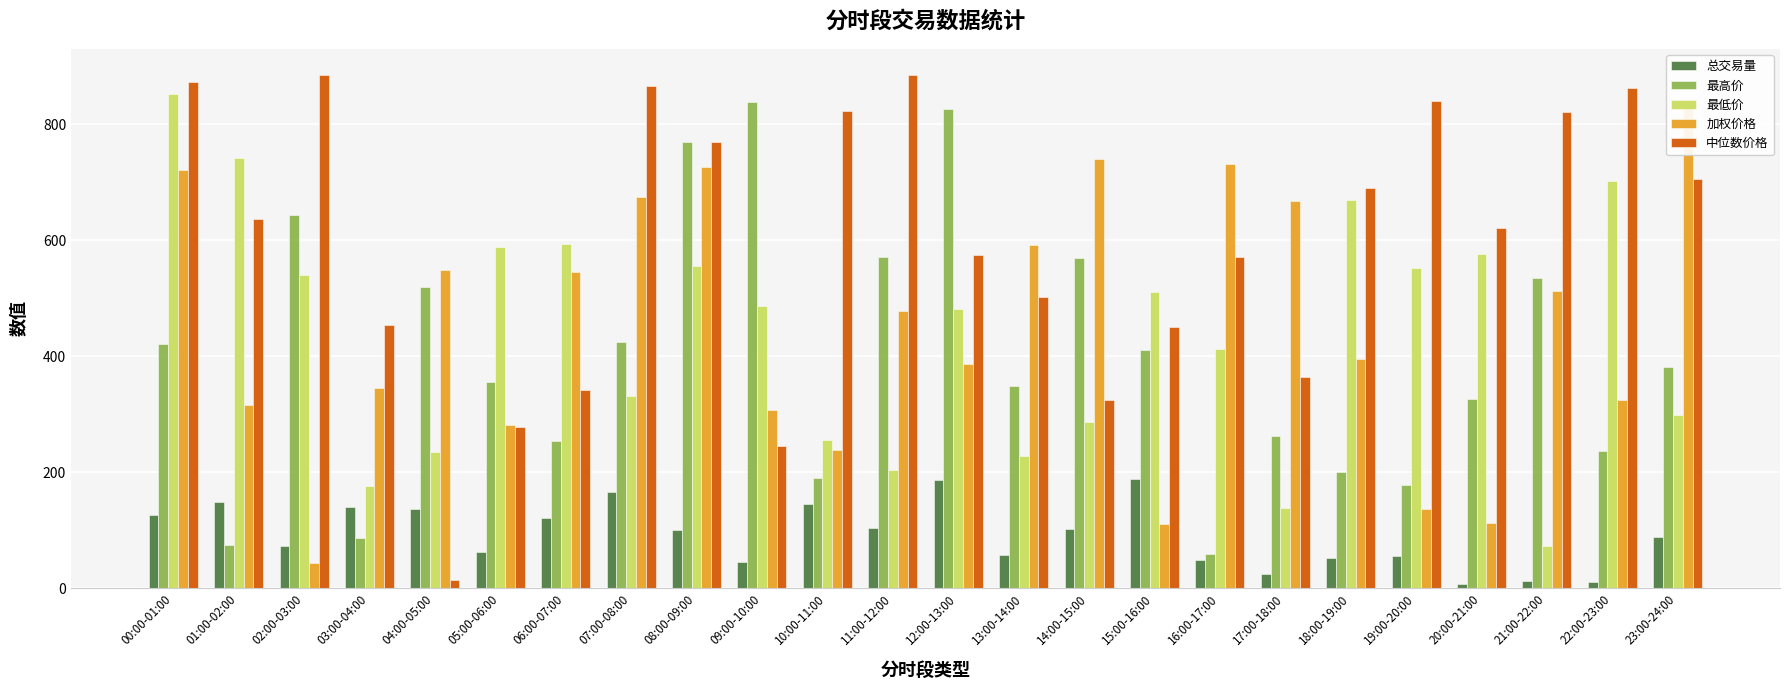

Are the bars horizontal?

No